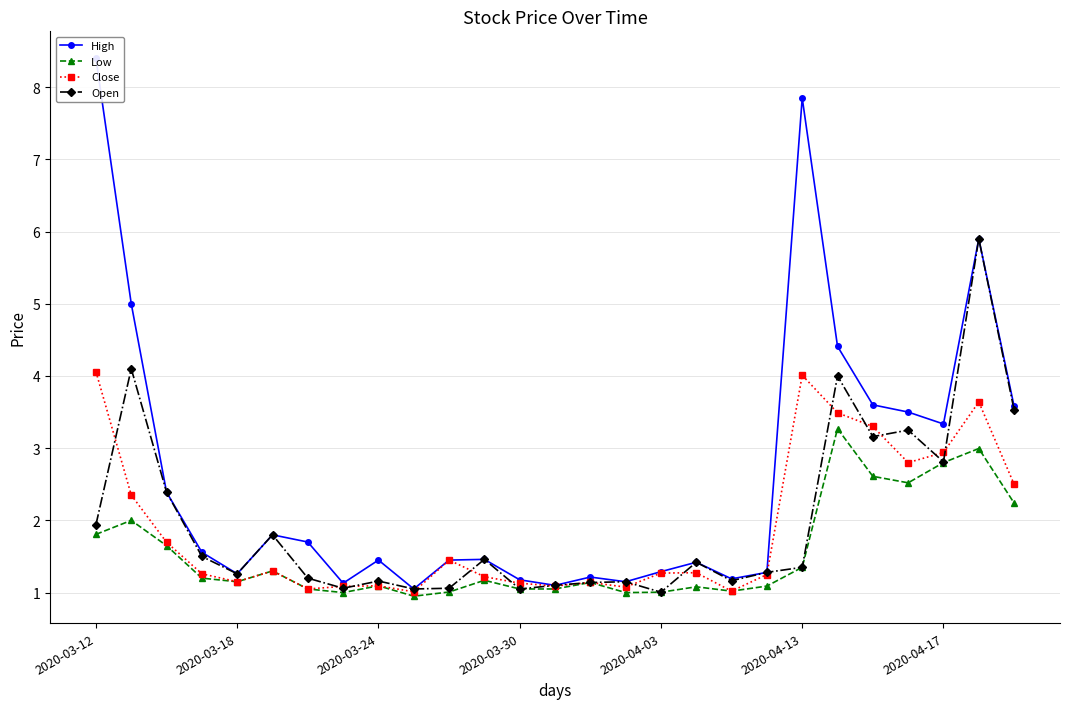

What is the minimum value for Open?

1.0